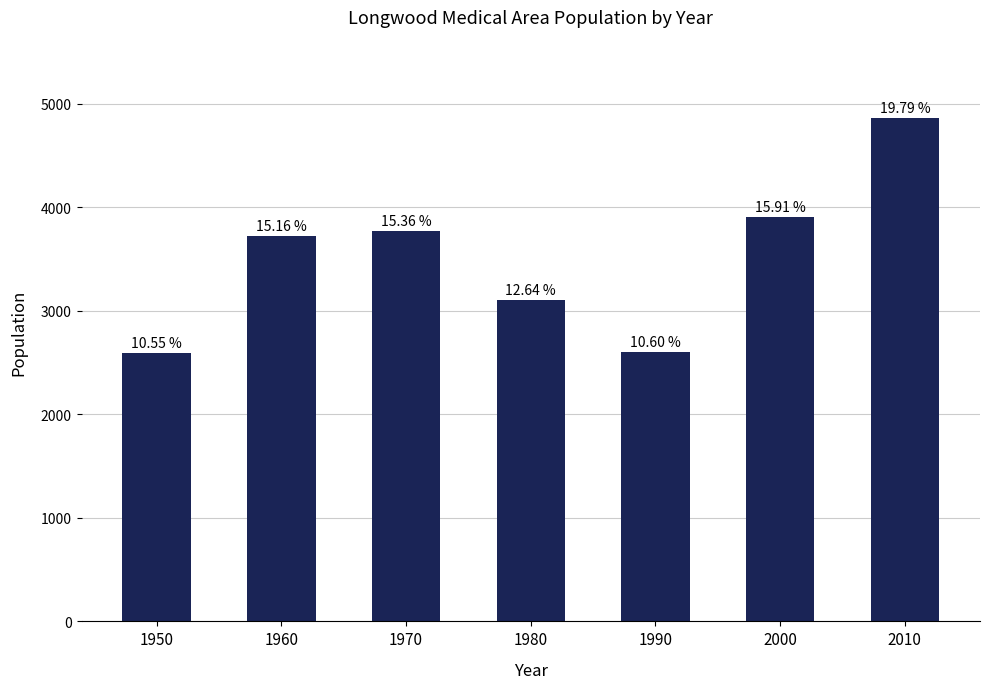

What is the value of the 3rd bar from the left?

3773